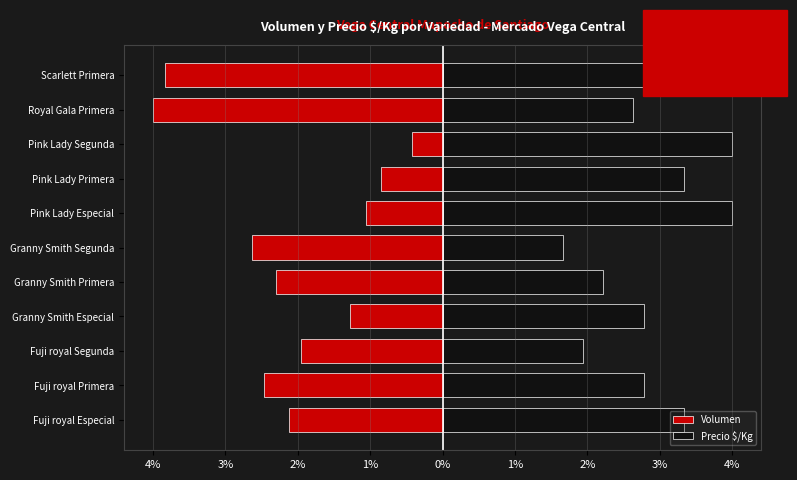

What are all the series names shown in the legend?

Volumen, Precio $/Kg